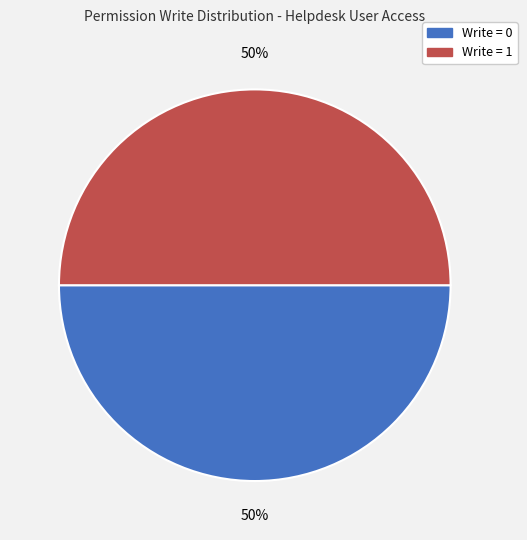

To the nearest percent, what is the difference between the largest and smallest slice percentages?

0%